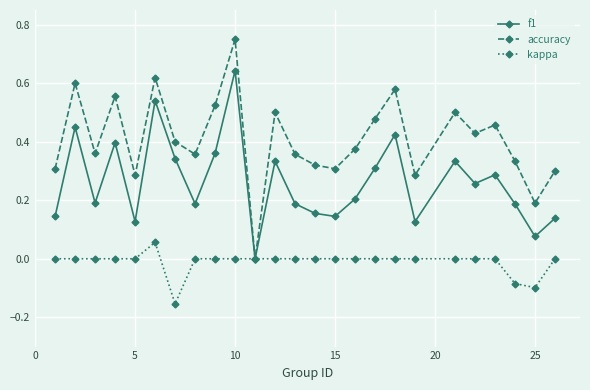

Does the chart display data point markers on the line(s)?

Yes